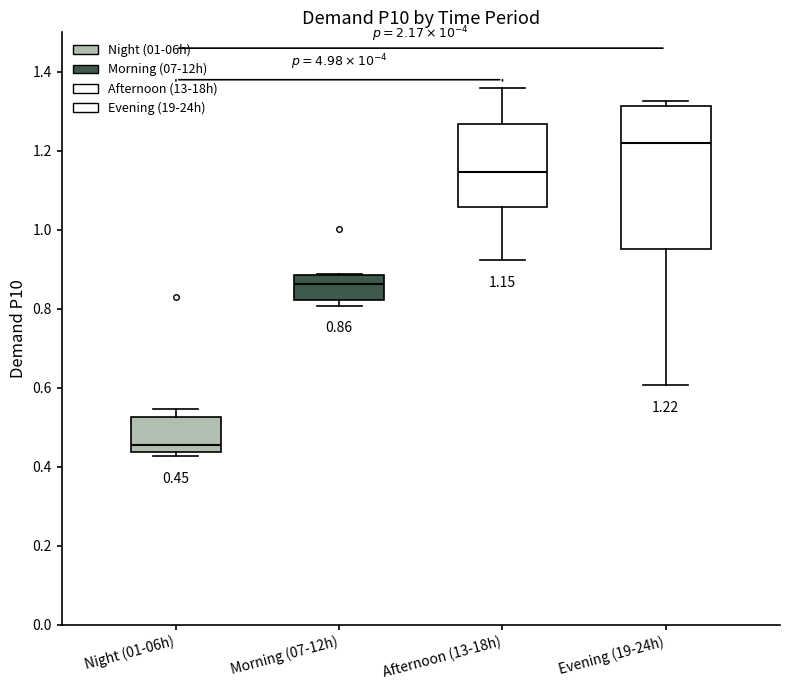

Which box has the lowest median line?

Night (01-06h)